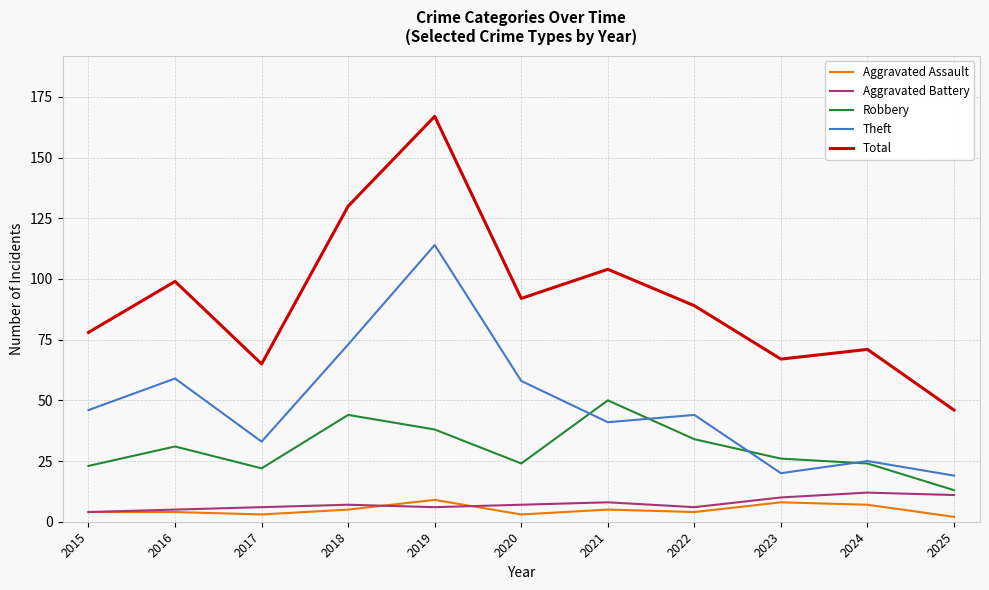

Which series has the widest spread of values?

Total